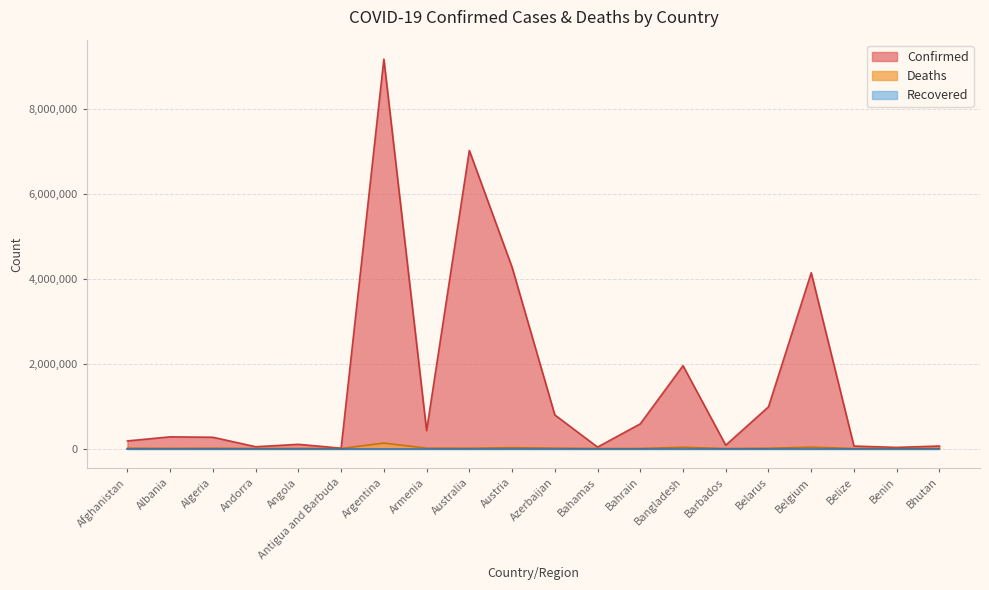

How many lines are shown in the chart?

3